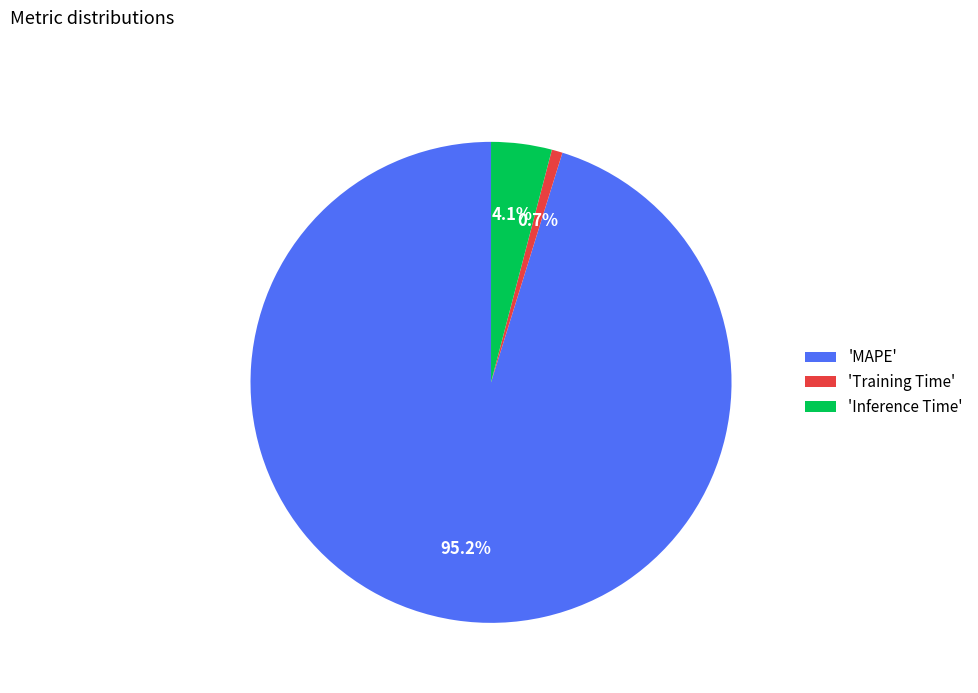

Rank the categories by value from highest to lowest.

'MAPE', 'Inference Time', 'Training Time'